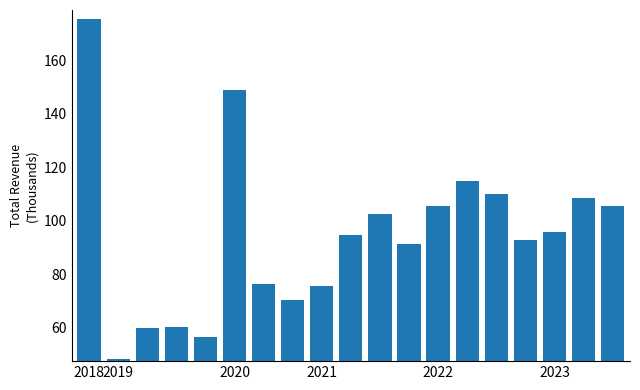

What is the average value?

94.4